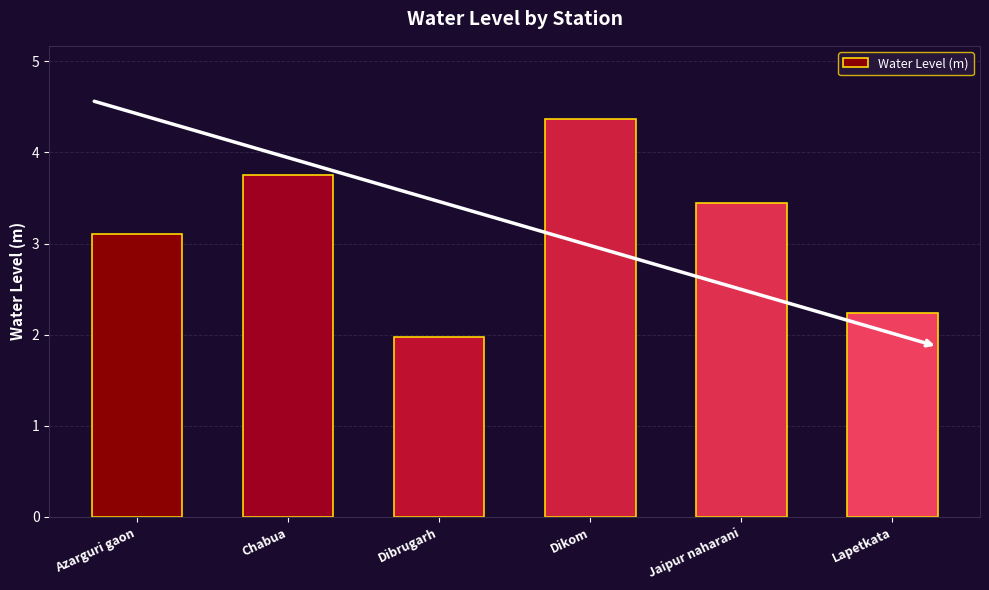

Does the chart contain any negative values?

No